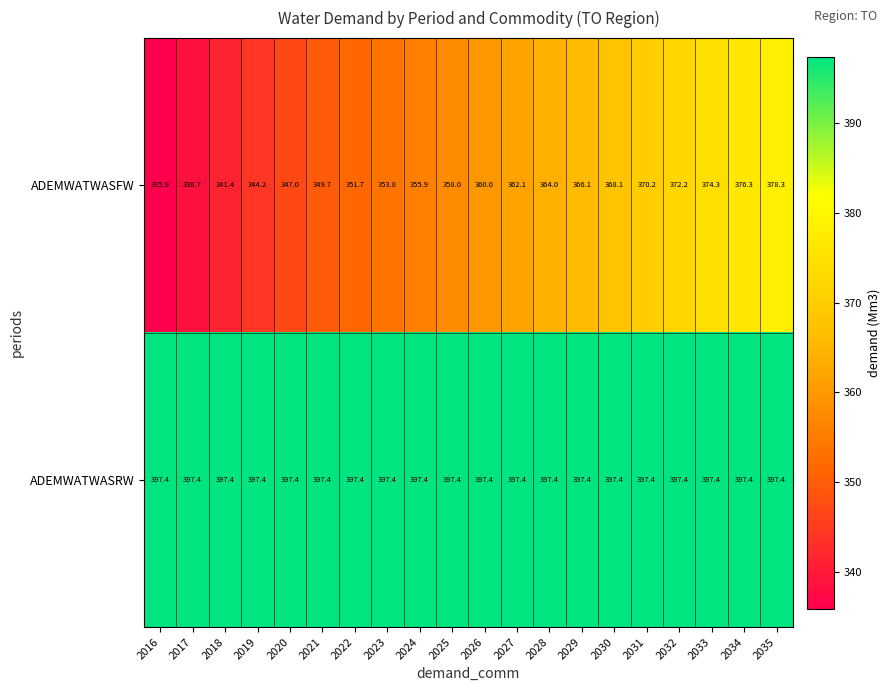

What value does the ADEMWATWASRW series have at 2024?

397.4